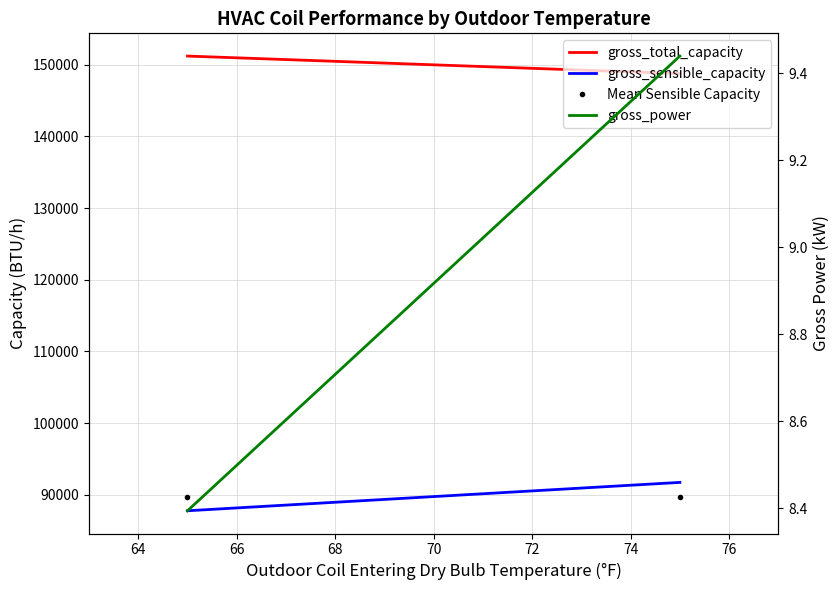

What is the sum of all gross_sensible_capacity values?

179494.1